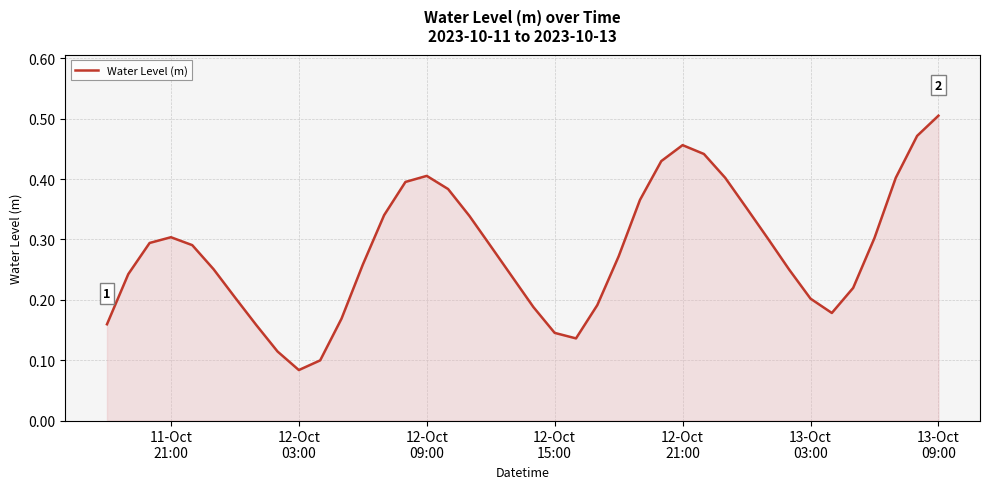

How many lines are shown in the chart?

1